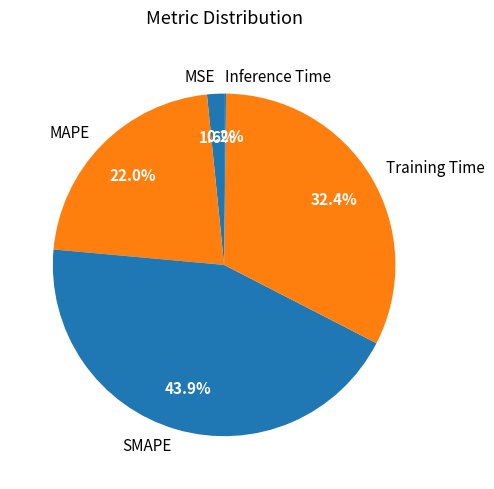

What is the ratio of the value at SMAPE to the value at Training Time?

1.4